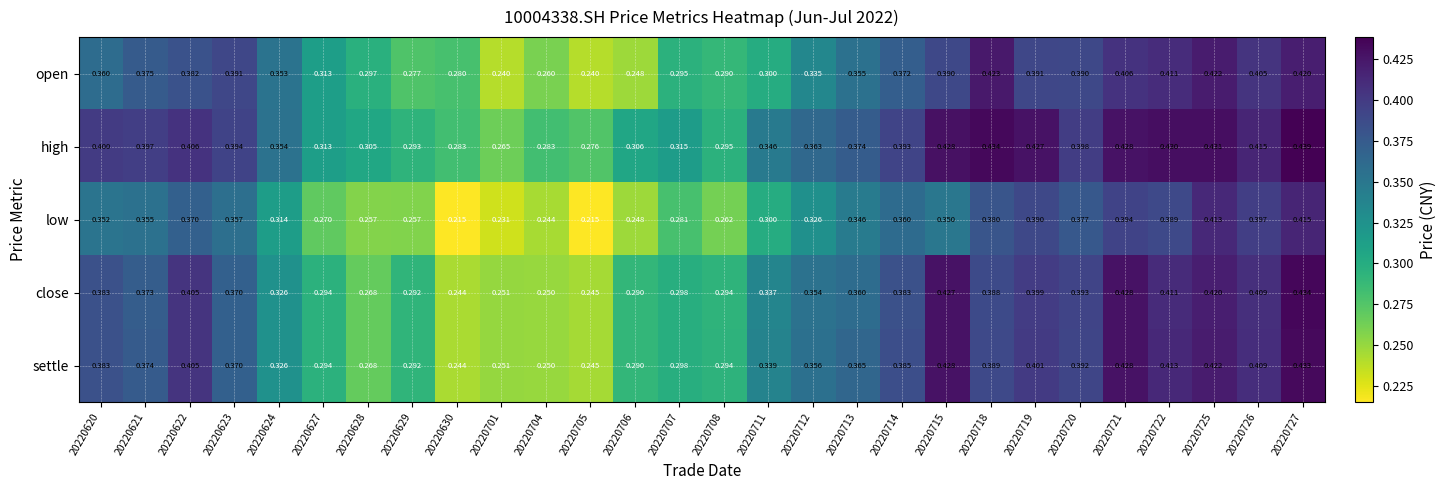

Which series has the largest total across all categories?

high